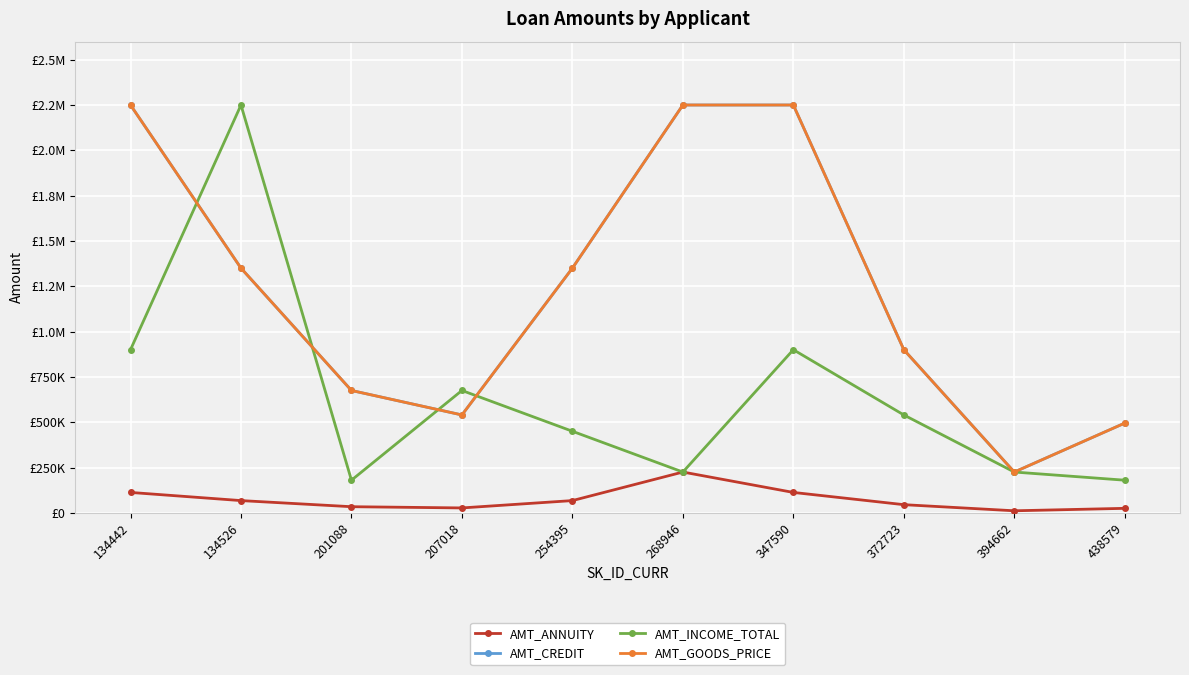

True or false: AMT_CREDIT and AMT_ANNUITY cross at least once.

False